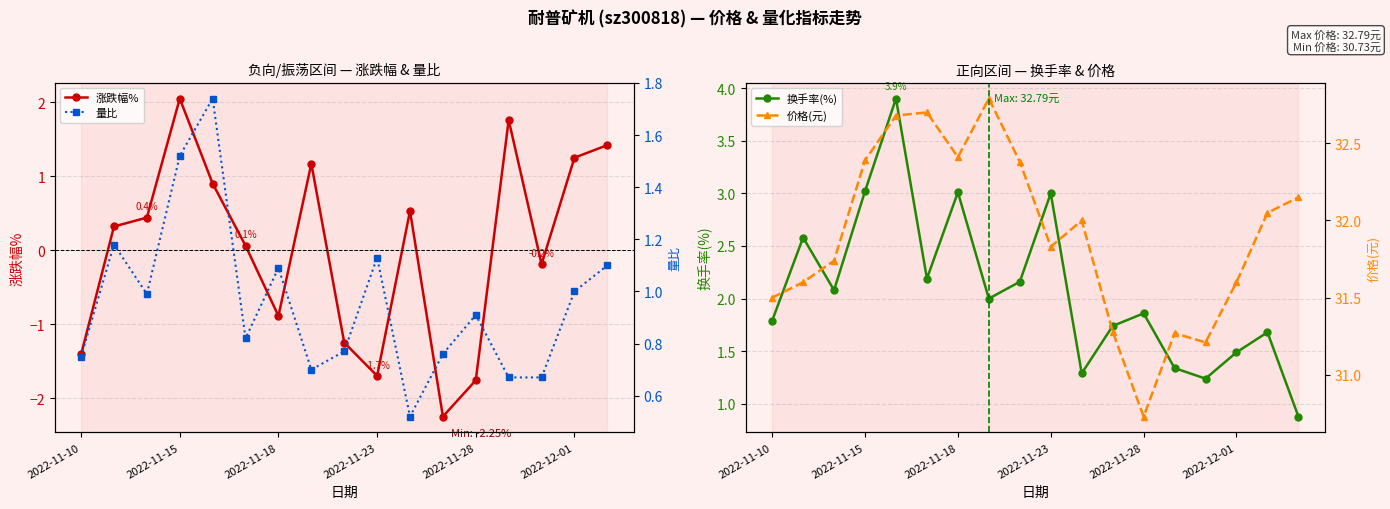

True or false: 换手率 and 价格 intersect in this chart.

False